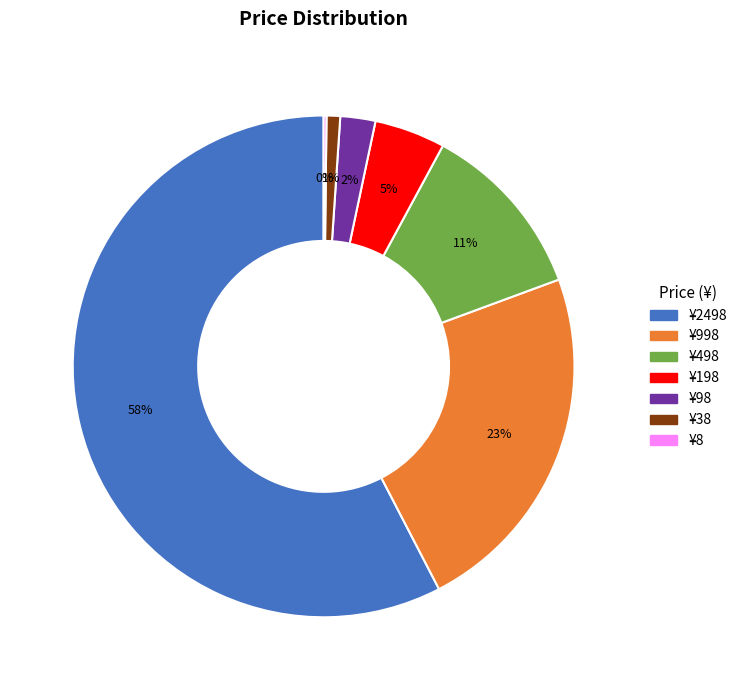

Is there a majority slice in this chart?

Yes